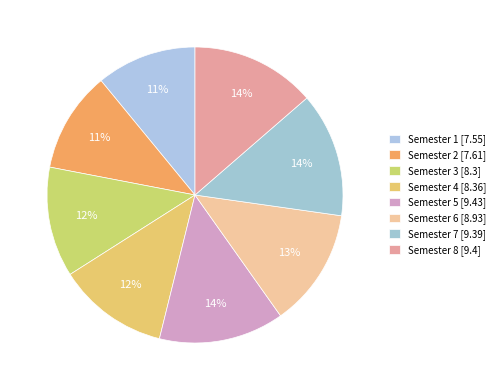

How many slices are in this pie chart?

8